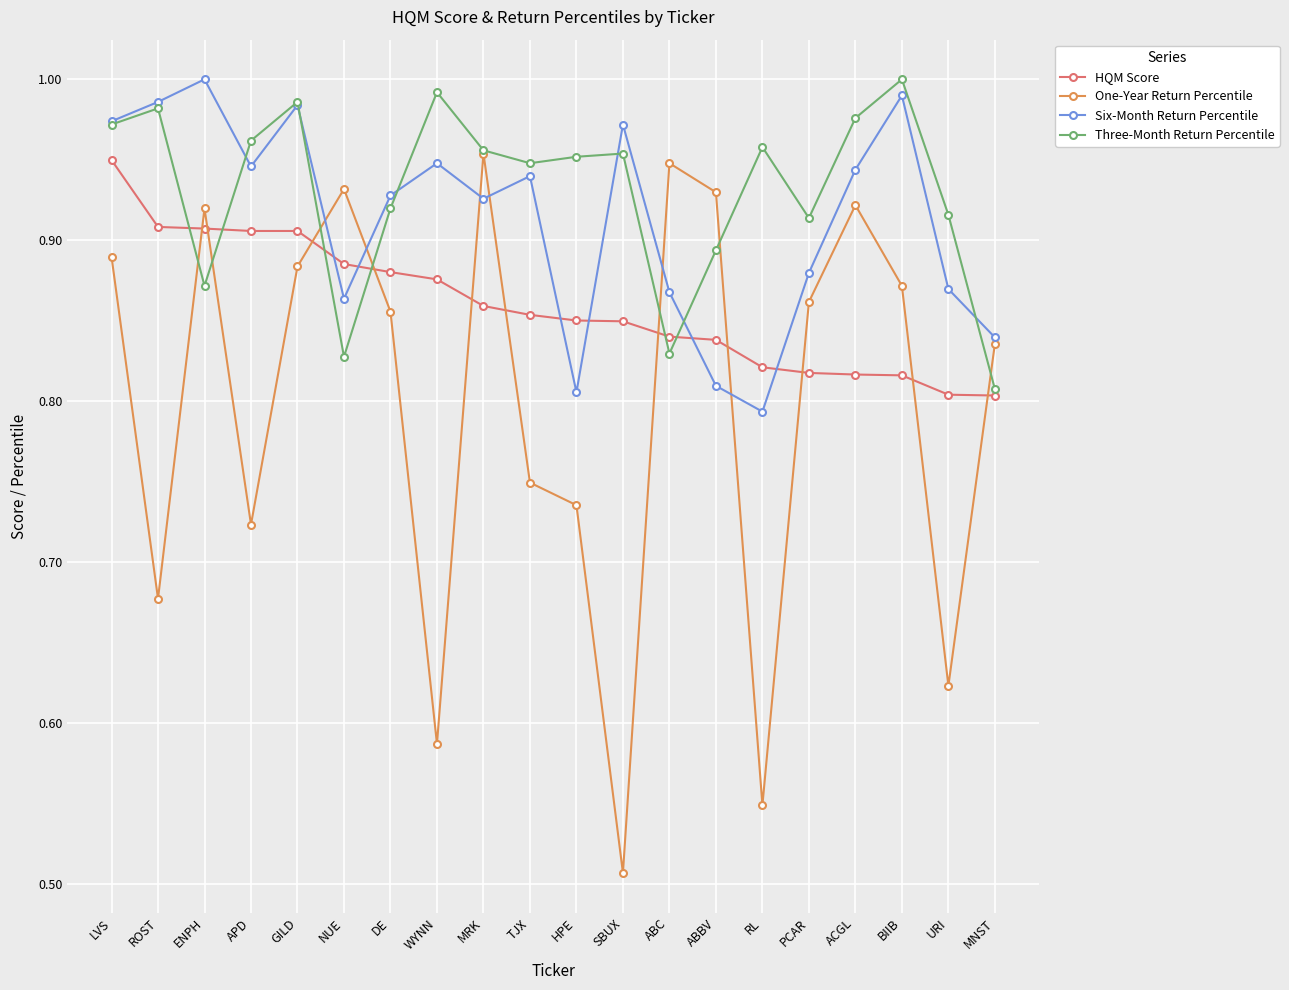

At how many categories does at least one series exceed 0?

20